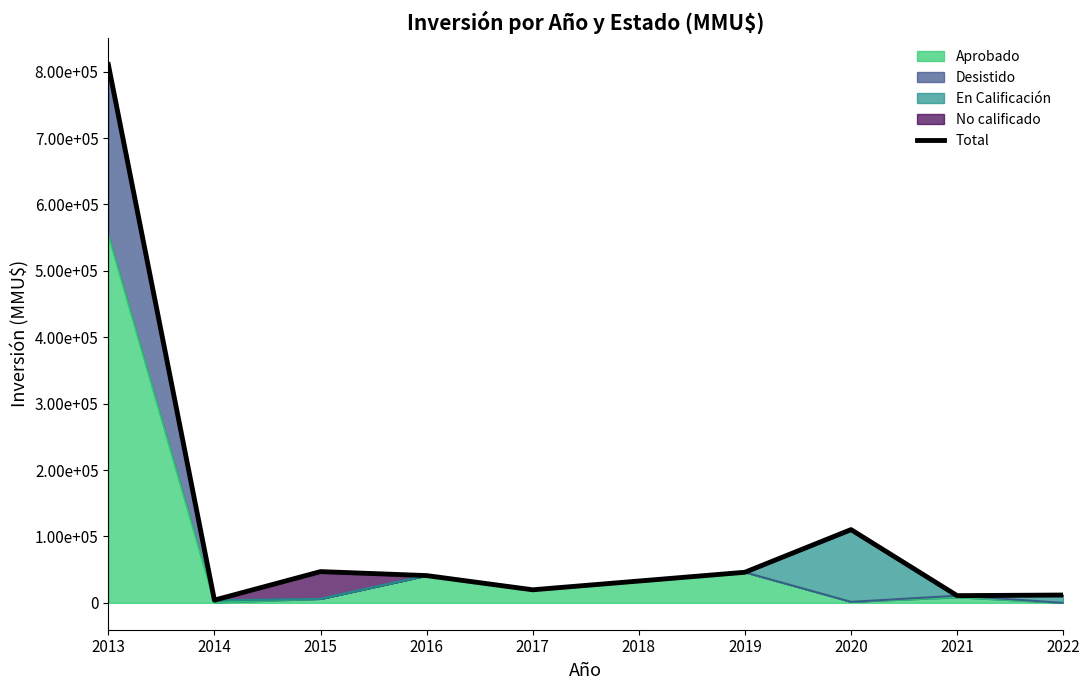

What is the difference between the maximum and minimum values?

806681